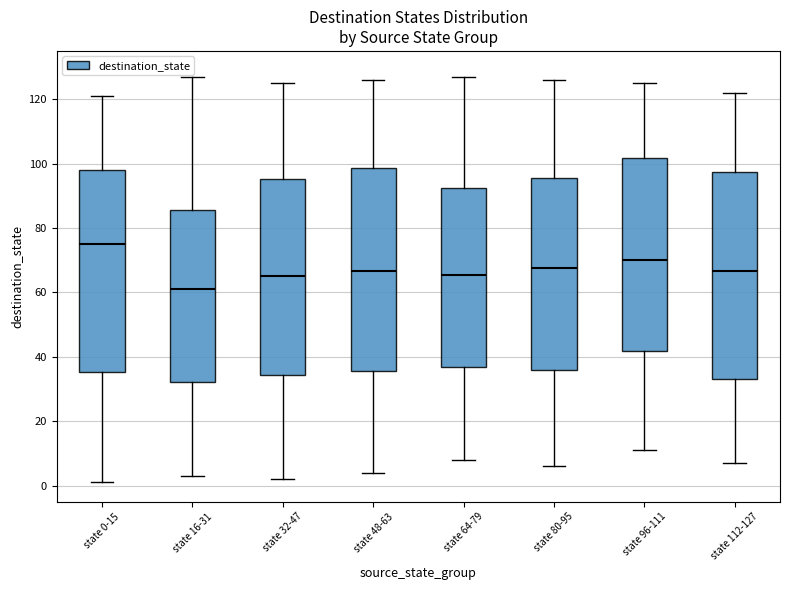

Where does the median line of the box for state 112-127 sit on the y-axis? The values are not printed on the chart, so give them approximately, as read against the axis.

66